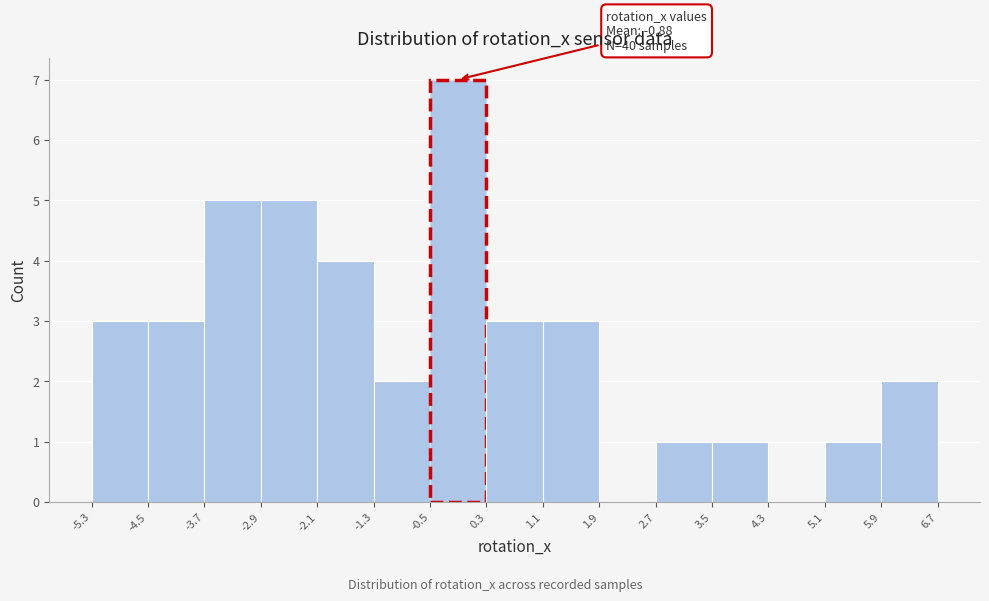

Which range on the x-axis has the tallest bar?

-0.5 to 0.3